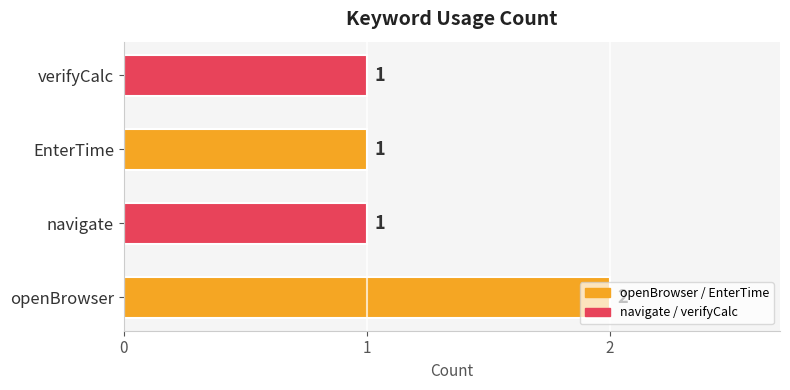

What is the sum of all values?

5